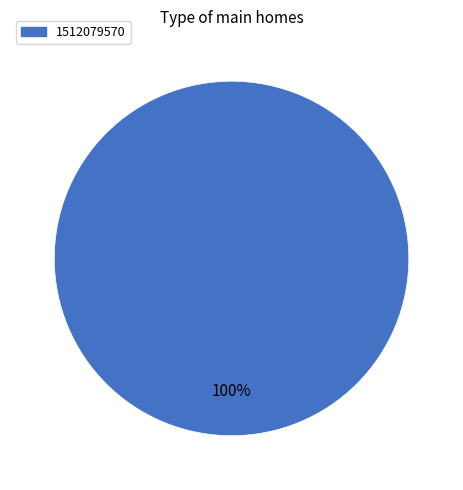

The 1512079570 slice represents 100% of the pie. True or false?

True